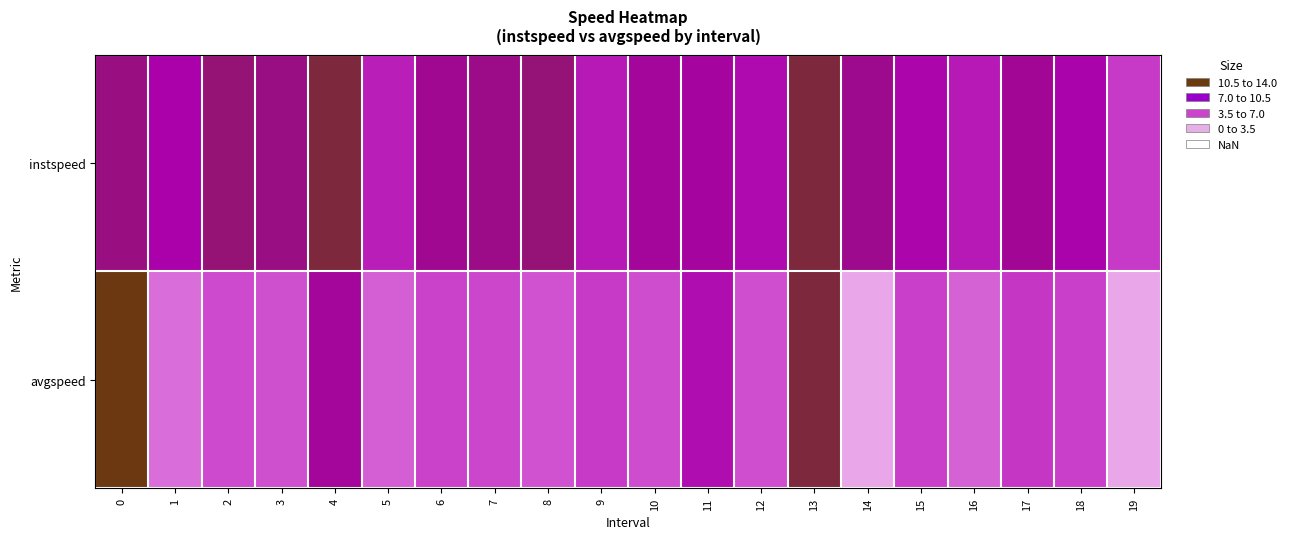

What is the spread (max minus min) of values at 14?

9.3